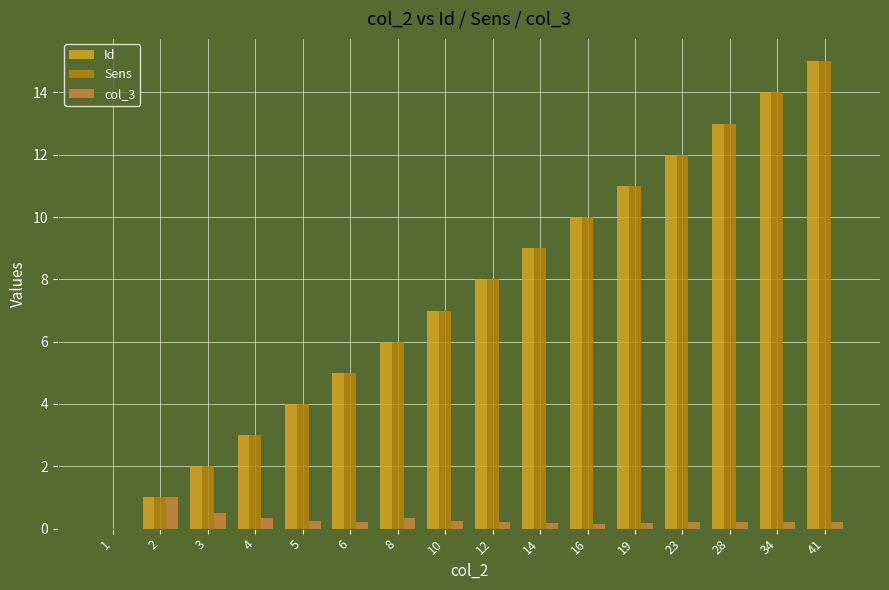

What is the sum of all col_3 values?

4.4